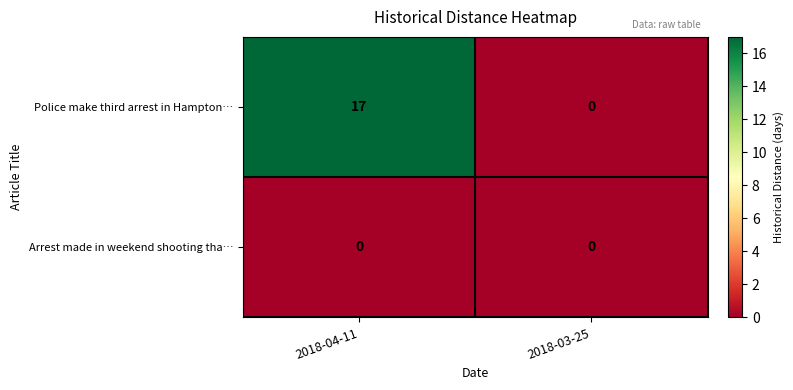

Which series changed the most between 2018-04-11 and 2018-03-25?

Police make third arrest in Hampton…